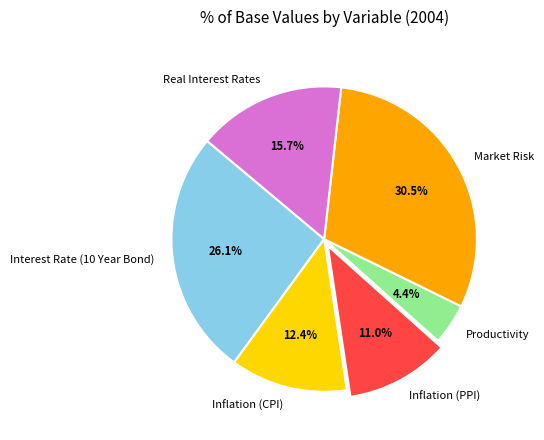

To the nearest percent, what is the average slice percentage?

17%